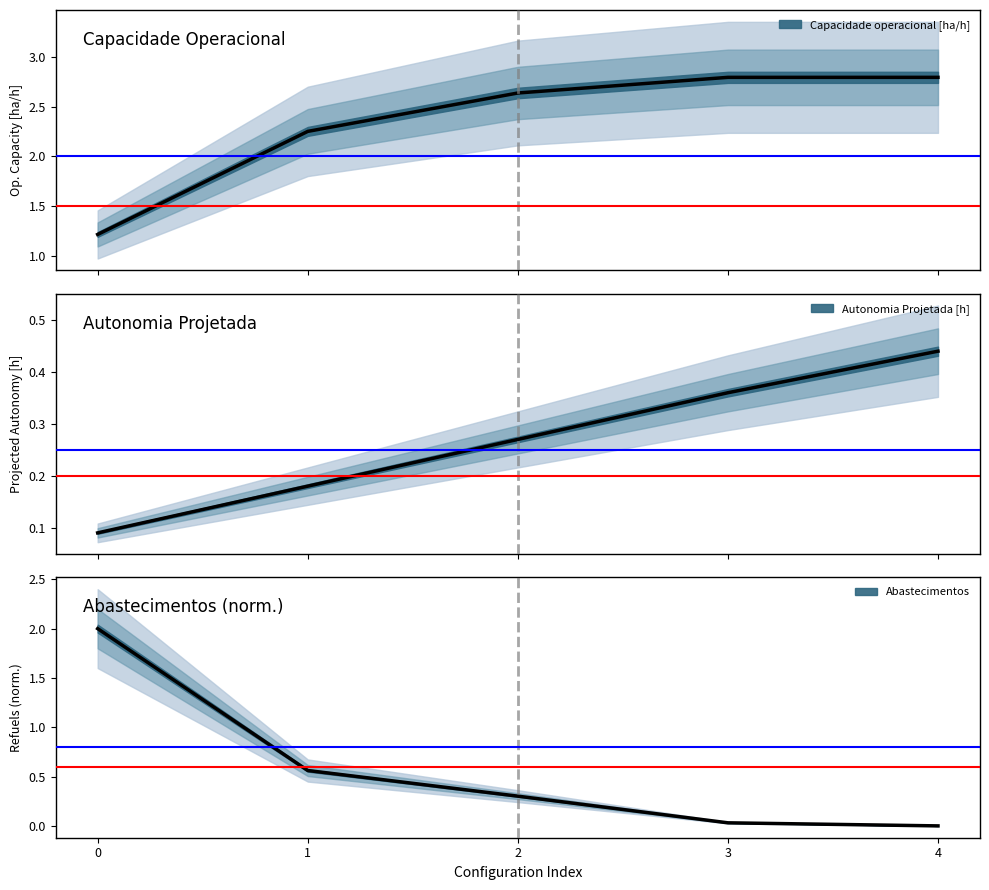

What is the difference between the Abastecimentos values at 0 and 2?

1.7